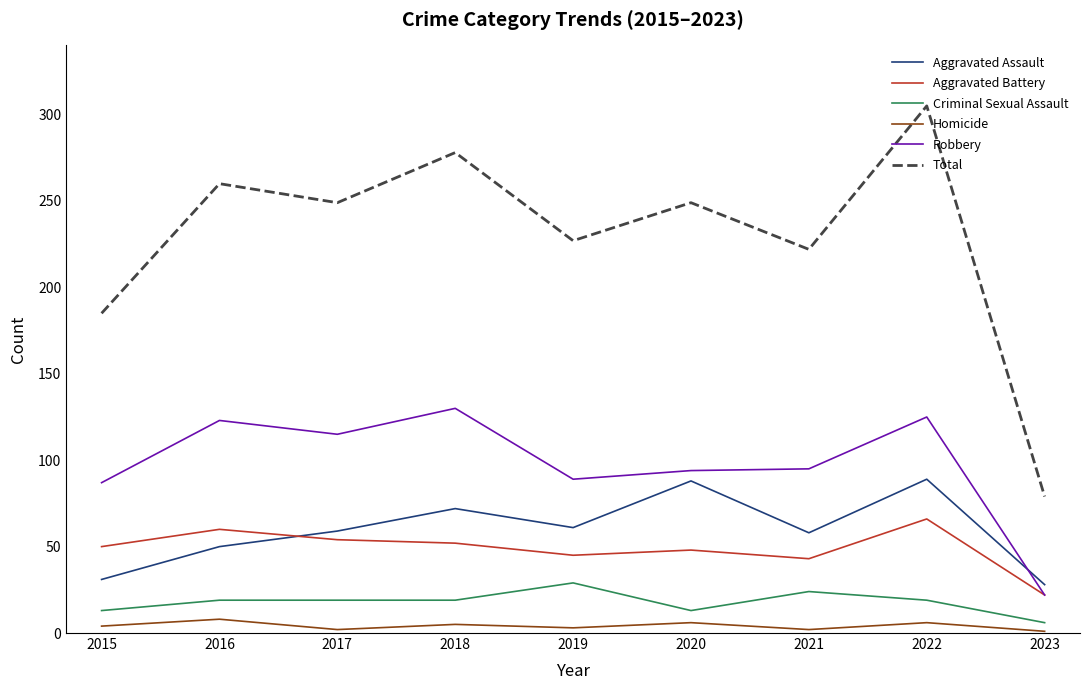

Count the number of data series in this chart.

6